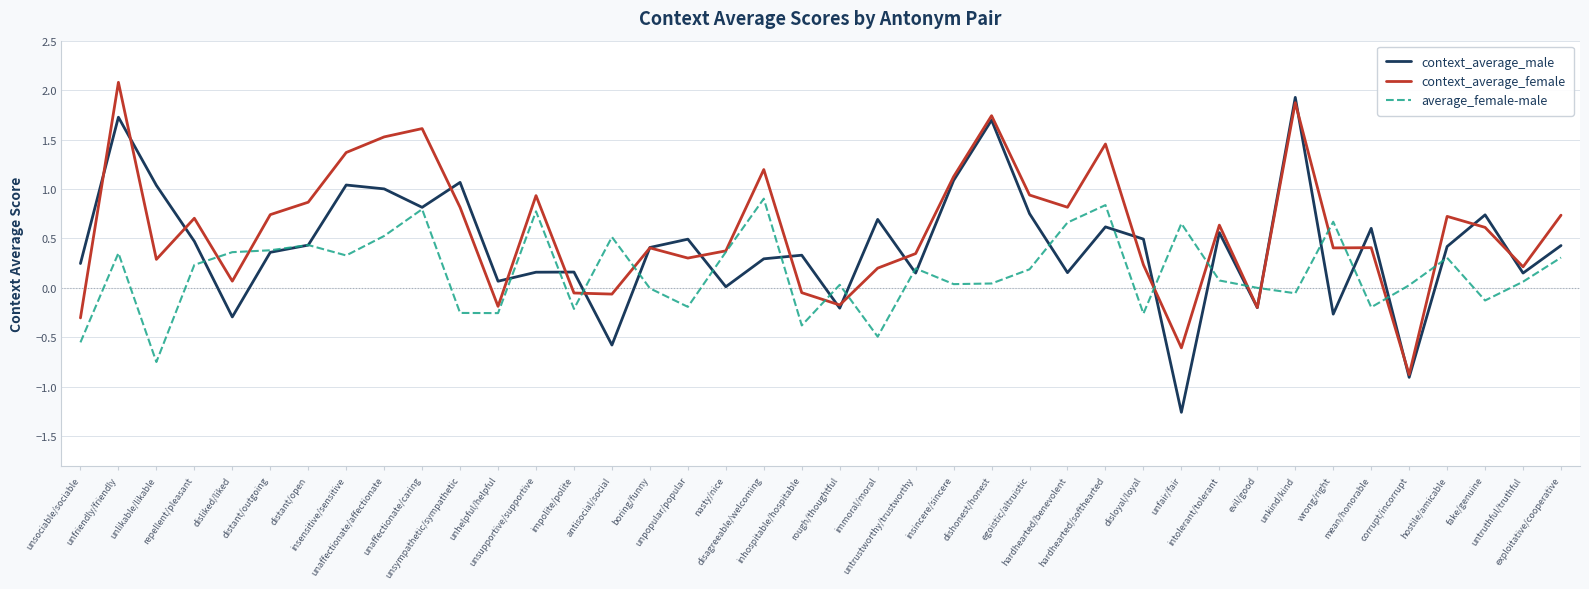

How many interior local peaks does the context_average_male series have?

13